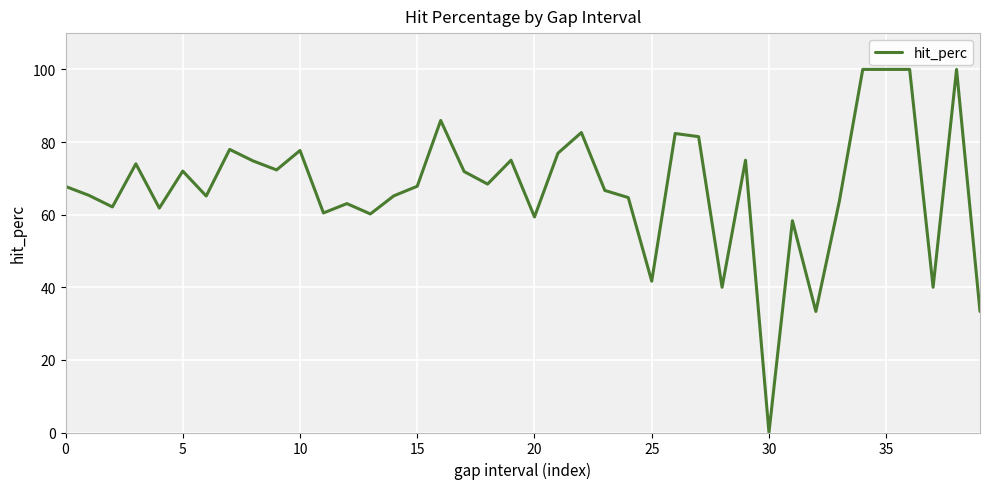

What is the greatest value displayed?

100.0